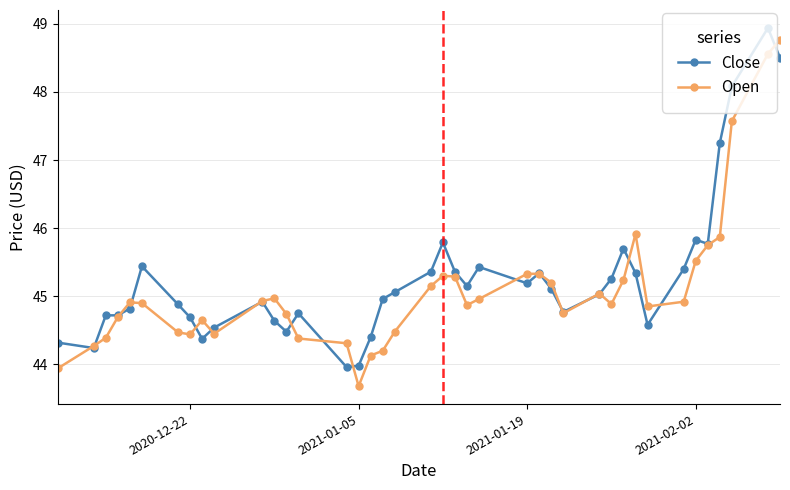

True or false: Close and Open cross at least once.

True